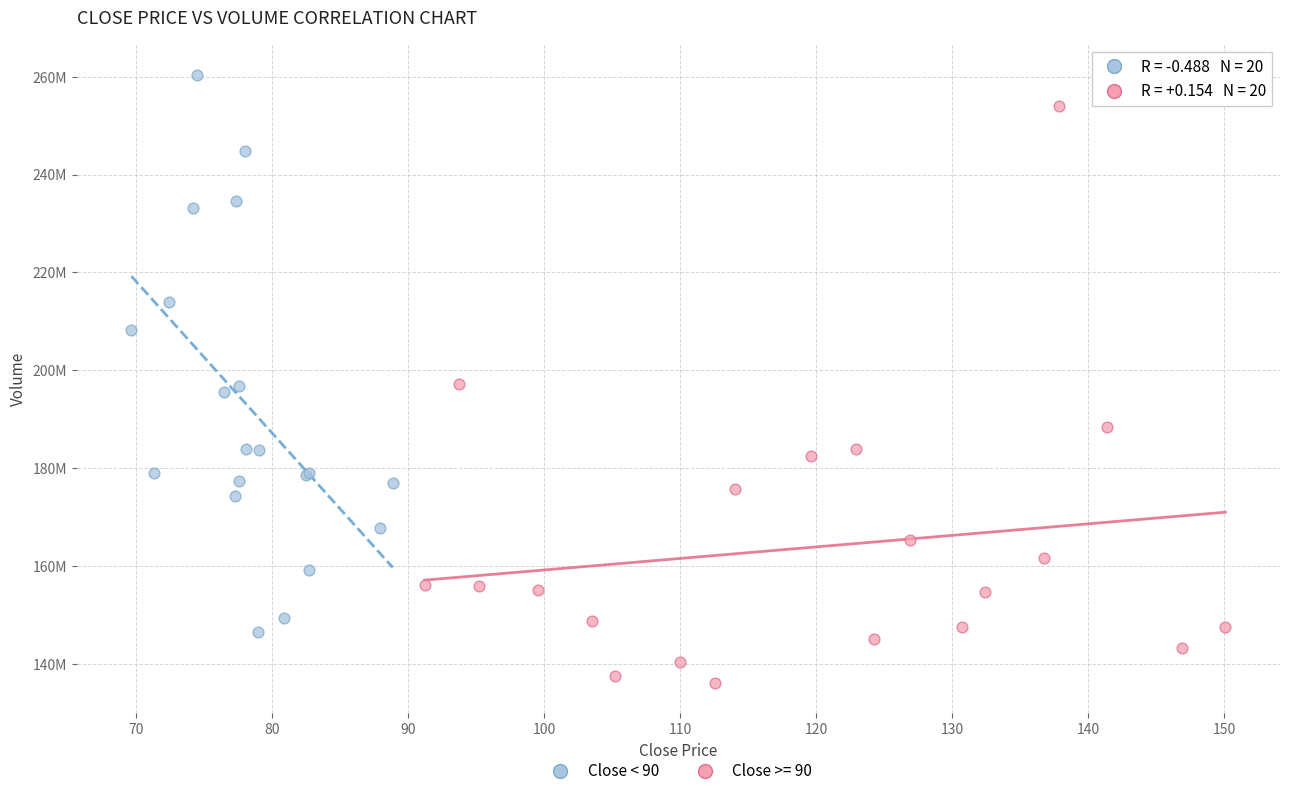

What are all the series names shown in the legend?

Close < 90, Close >= 90